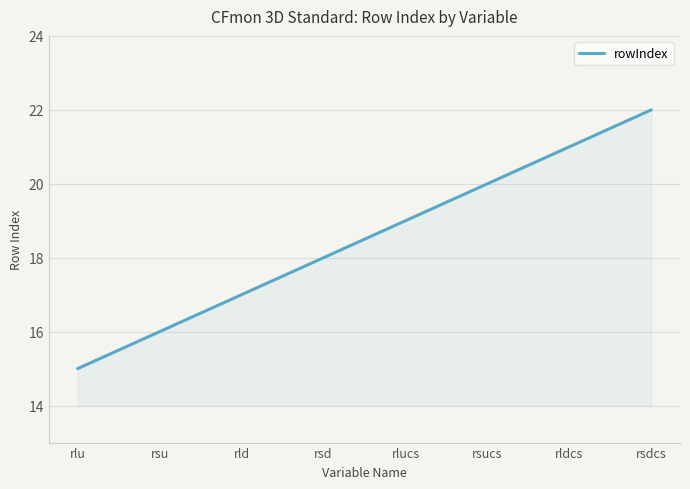

What is the change in value from rsd to rldcs?

+3